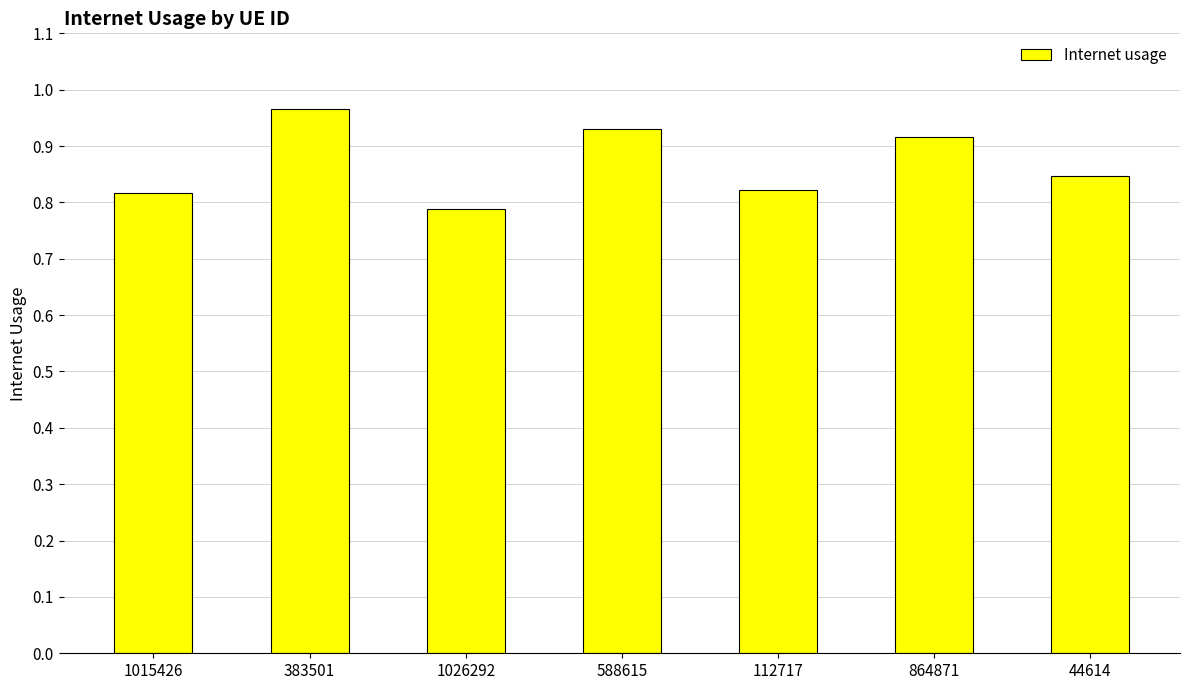

What is the label of the 6th bar from the left?

864871